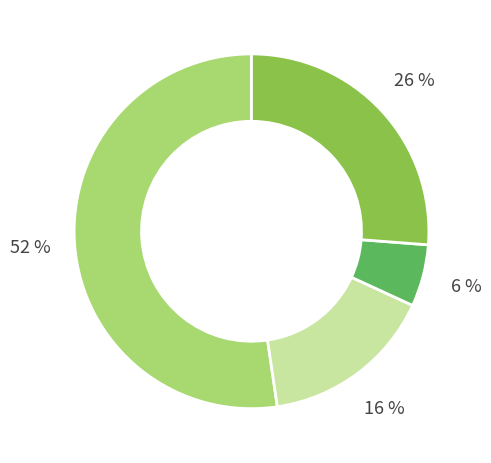

To the nearest percent, what is the average slice percentage?

25%